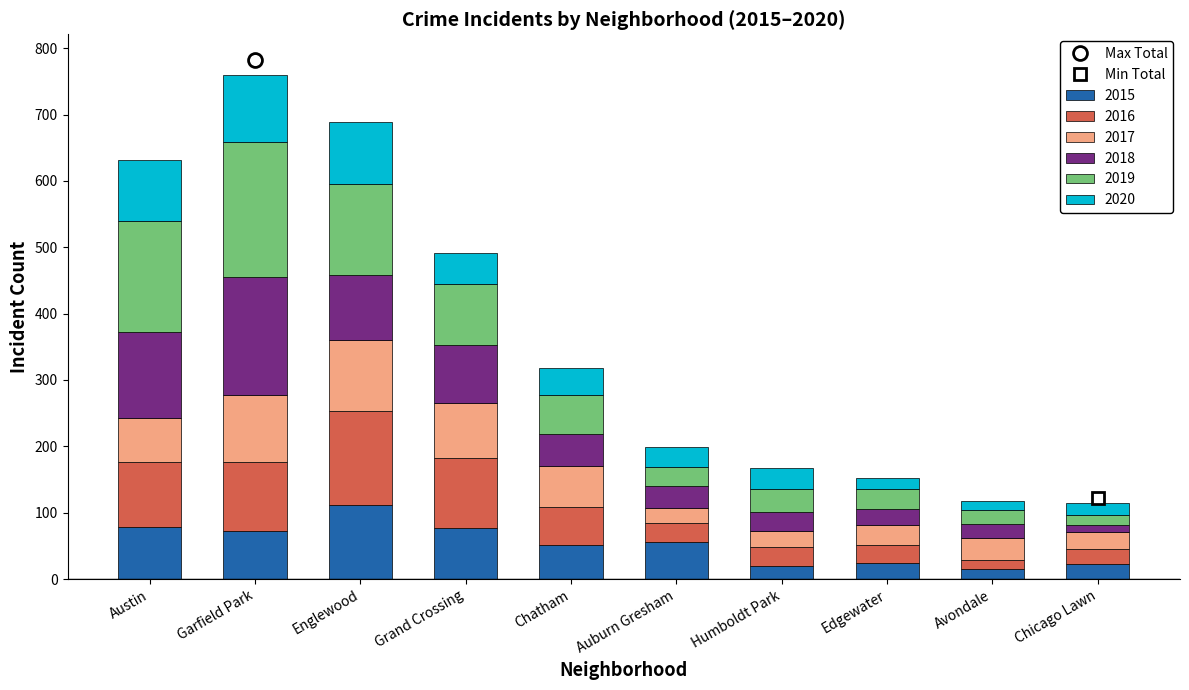

At which label does 2015 reach its peak?

Englewood